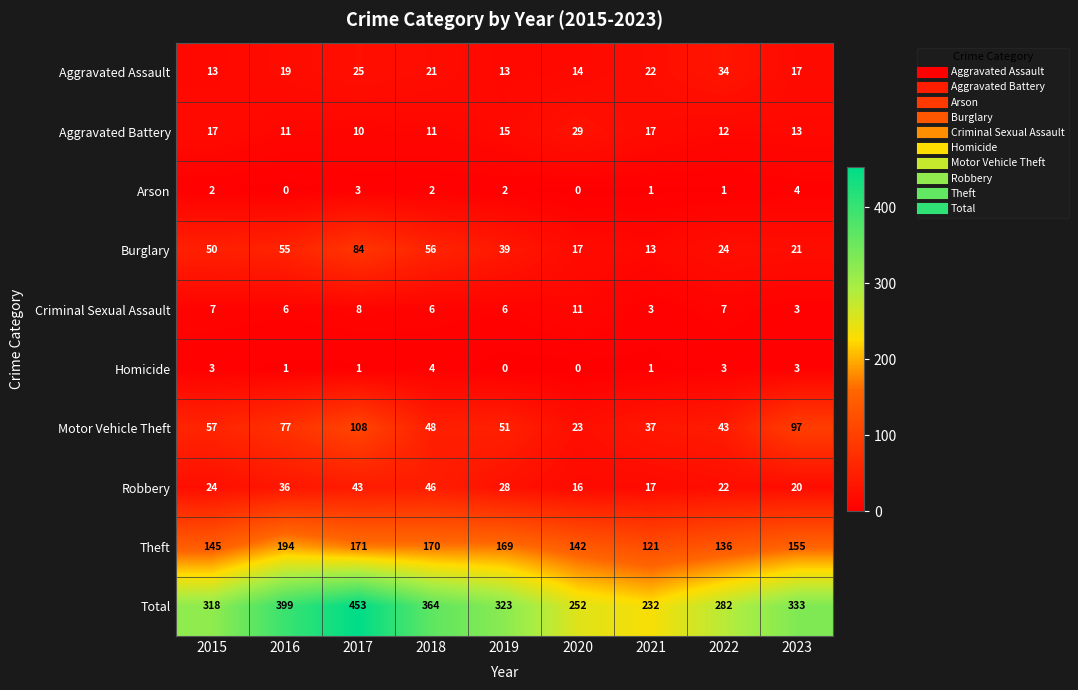

At how many categories does at least one series exceed 262?

7